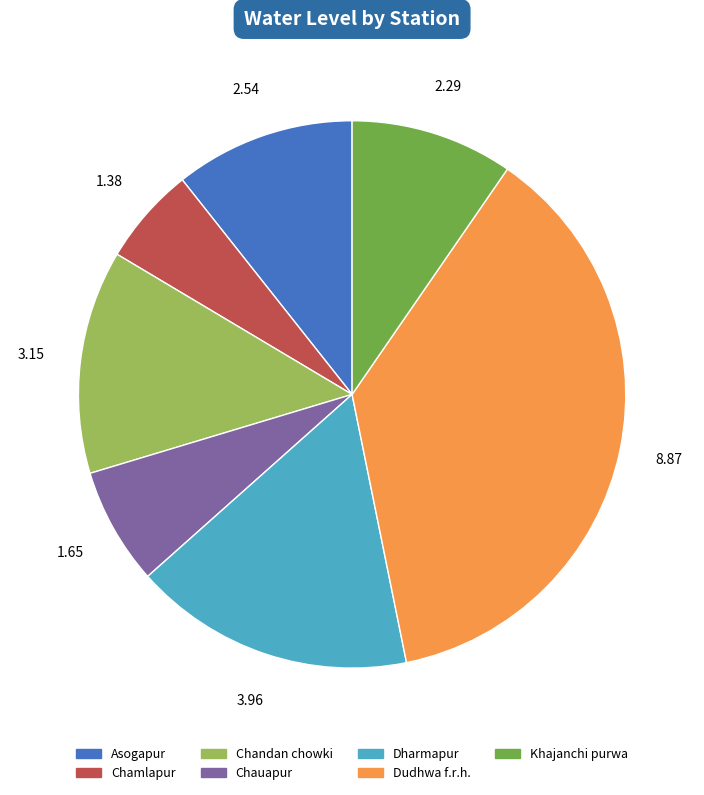

The Chauapur slice represents 1% of the pie. True or false?

False